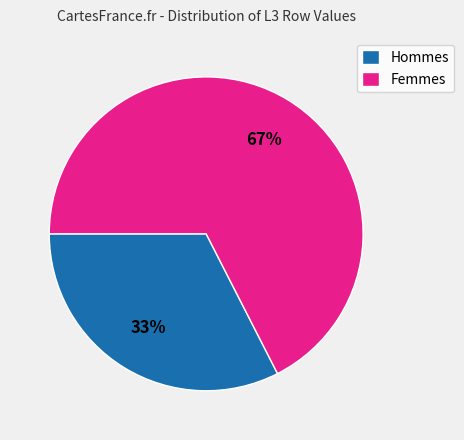

Which has a higher value, Femmes or Hommes?

Femmes